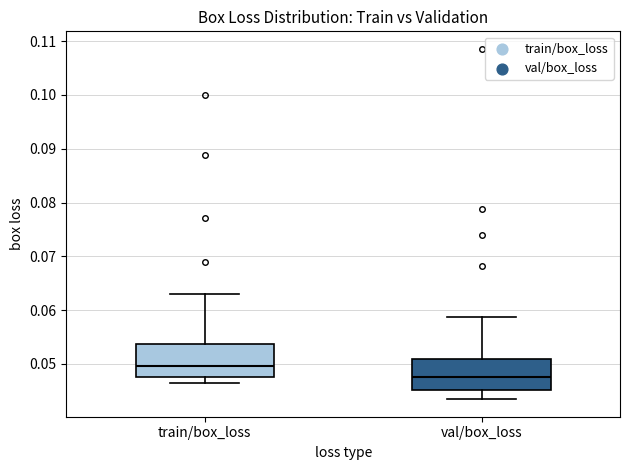

Which box's median line is the highest?

train/box_loss